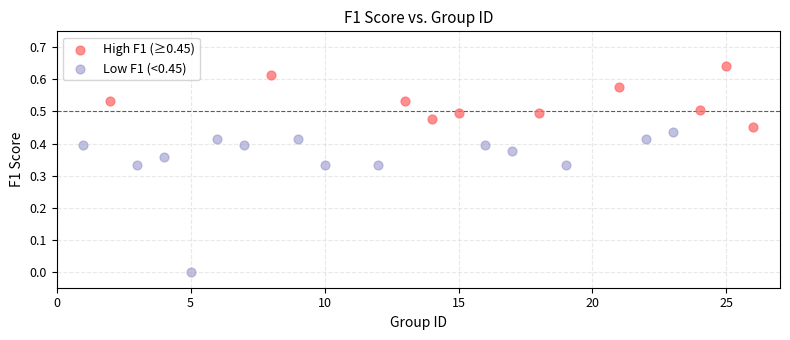

Which series contains the lowest Y value?

Low F1 (<0.45)